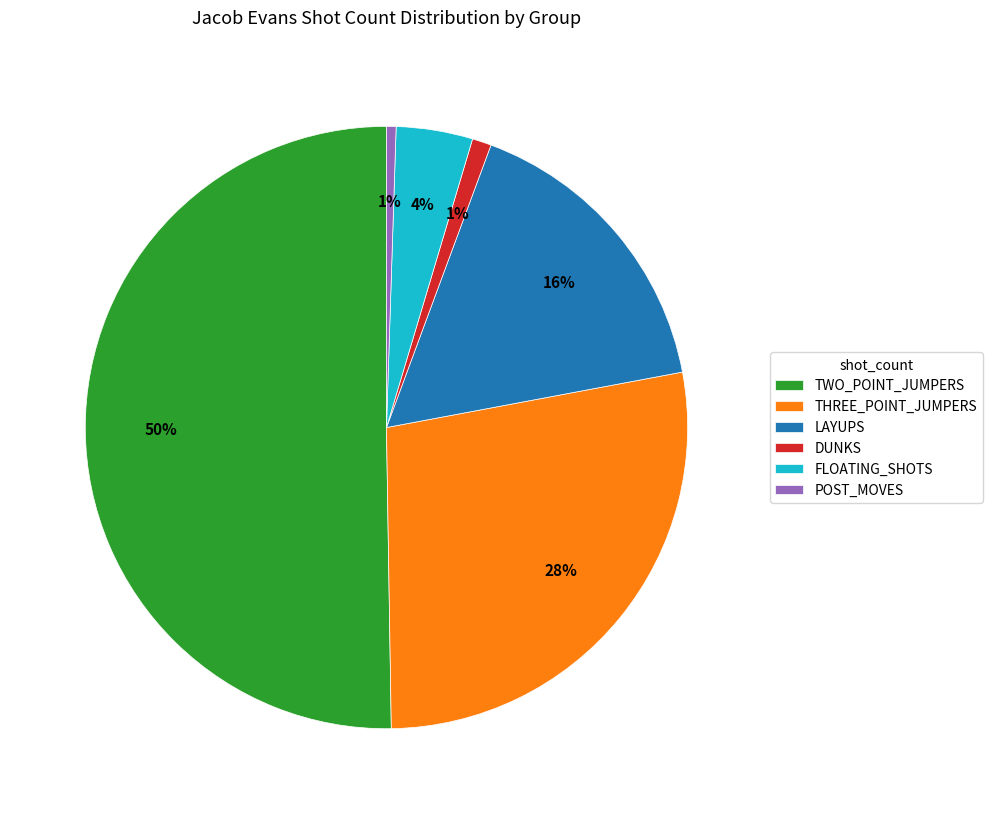

True or false: THREE_POINT_JUMPERS accounts for 28% of the total.

True